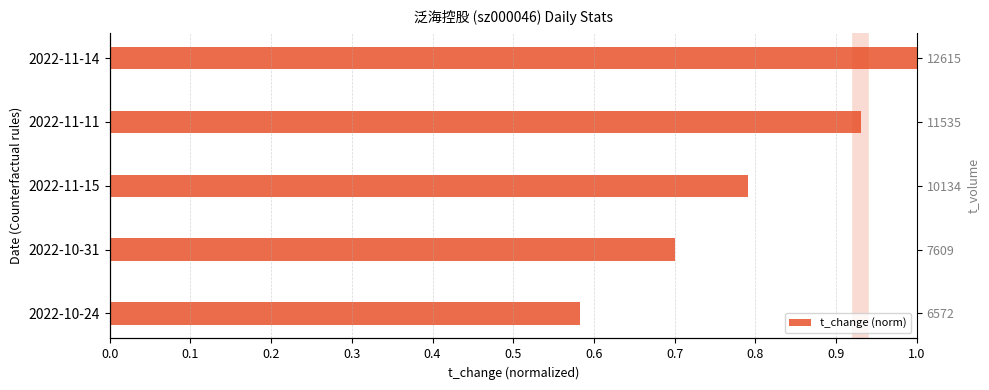

What is the average value?

0.8